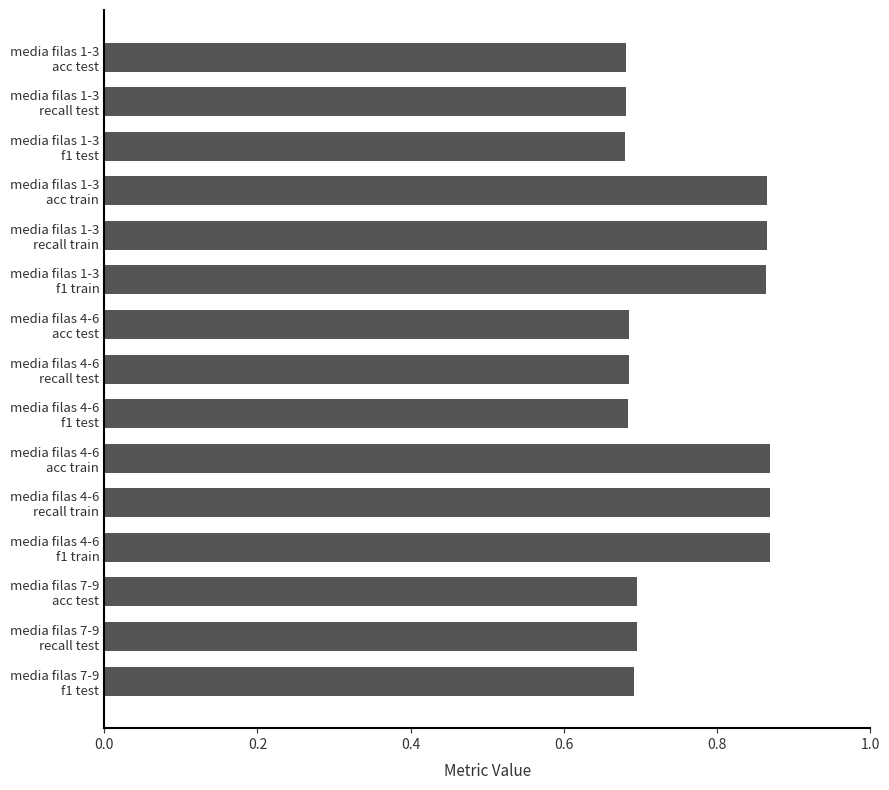

How many values are between 0 and 1?

15